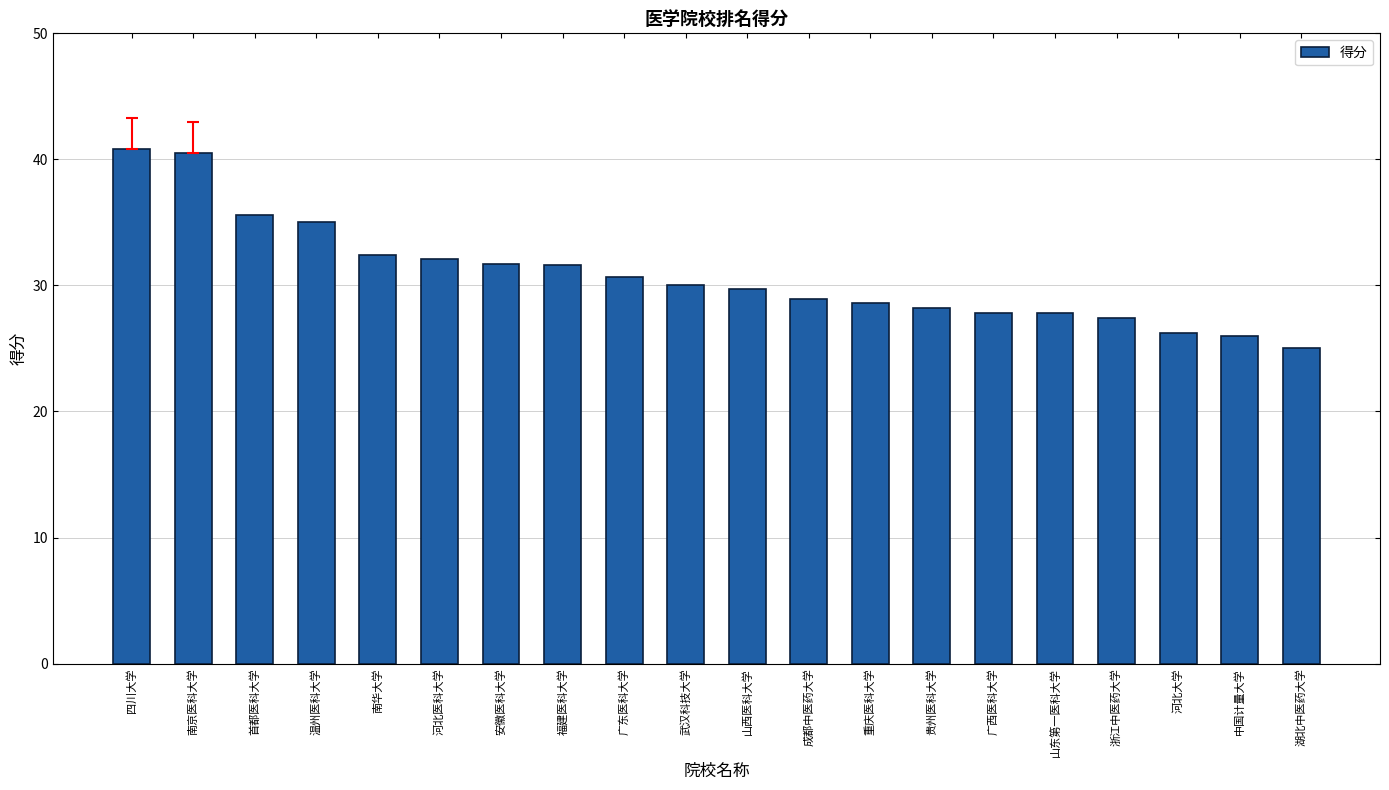

At which label does the data first exceed 30?

四川大学